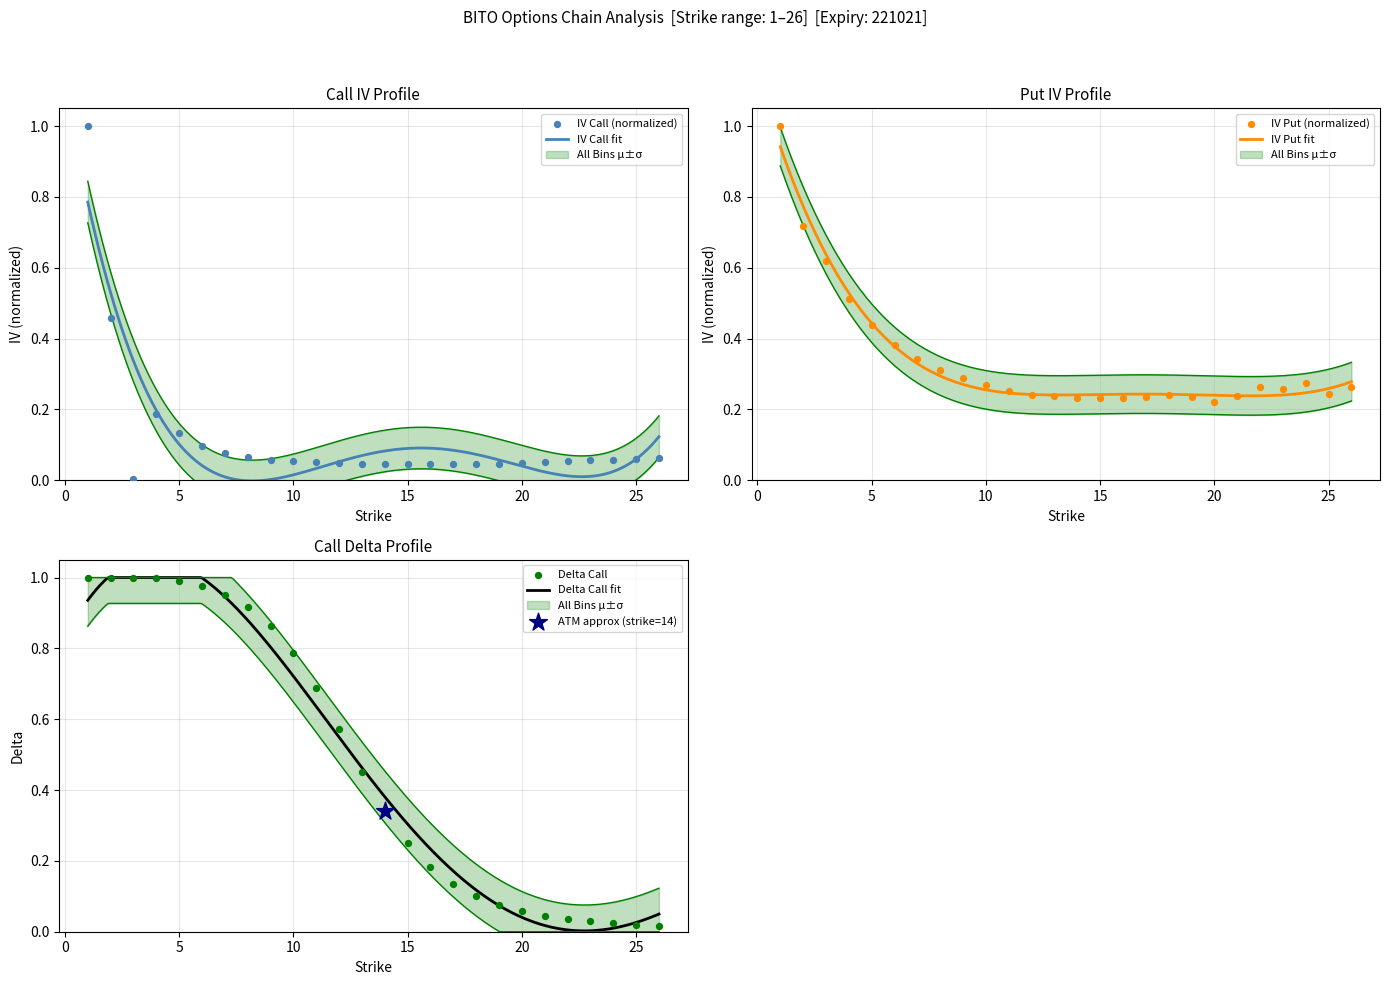

At how many categories does at least one series exceed 0?

26